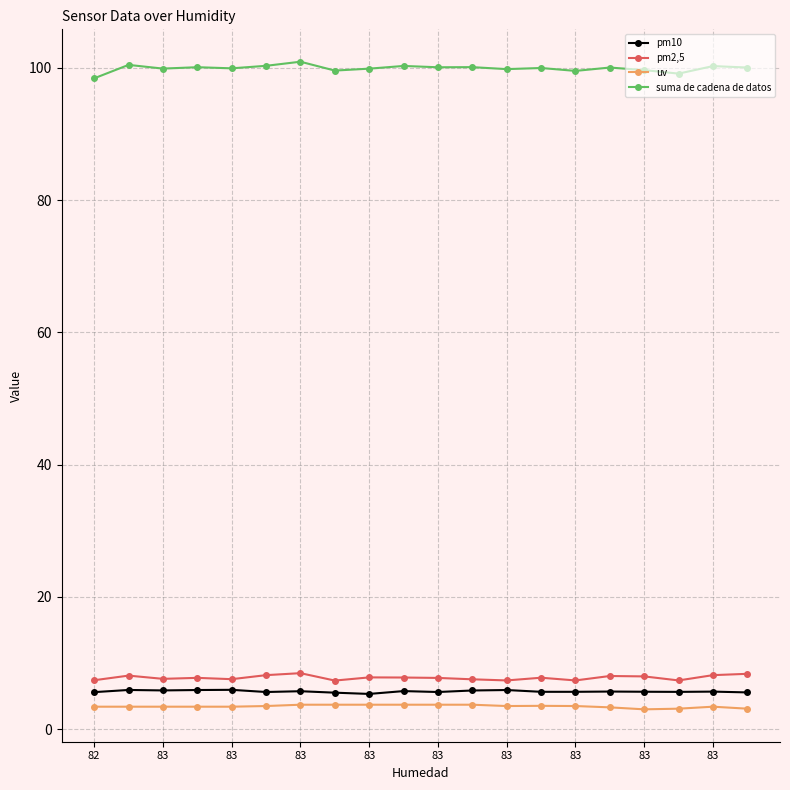

How many lines are shown in the chart?

4